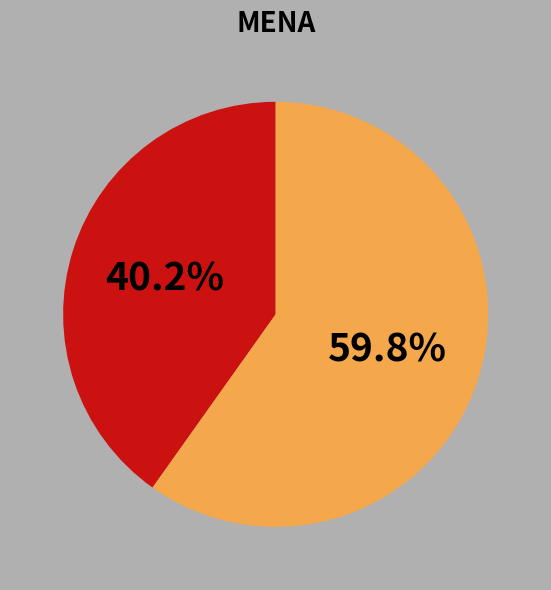

To the nearest percent, what is the difference between the largest and smallest slice percentages?

20%